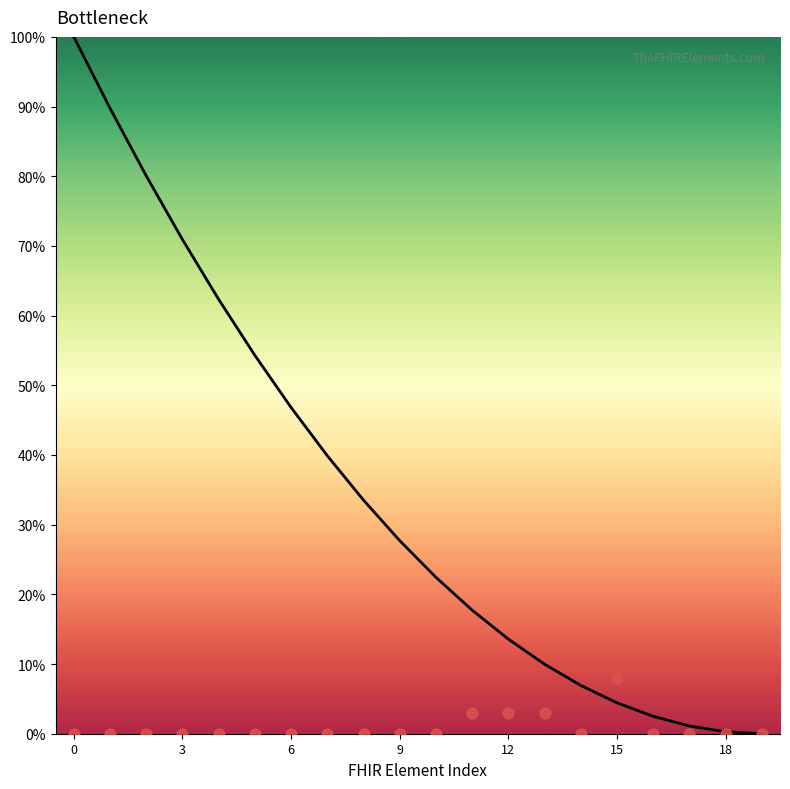

Between 8 and 3, which is larger?

3